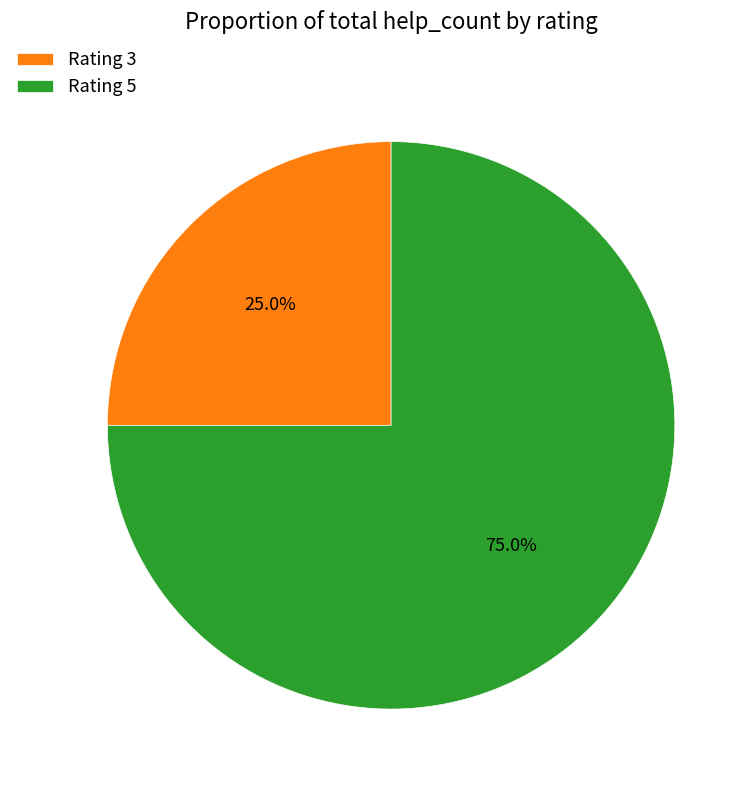

Is the sum of Rating 5 and Rating 3 greater than half?

Yes